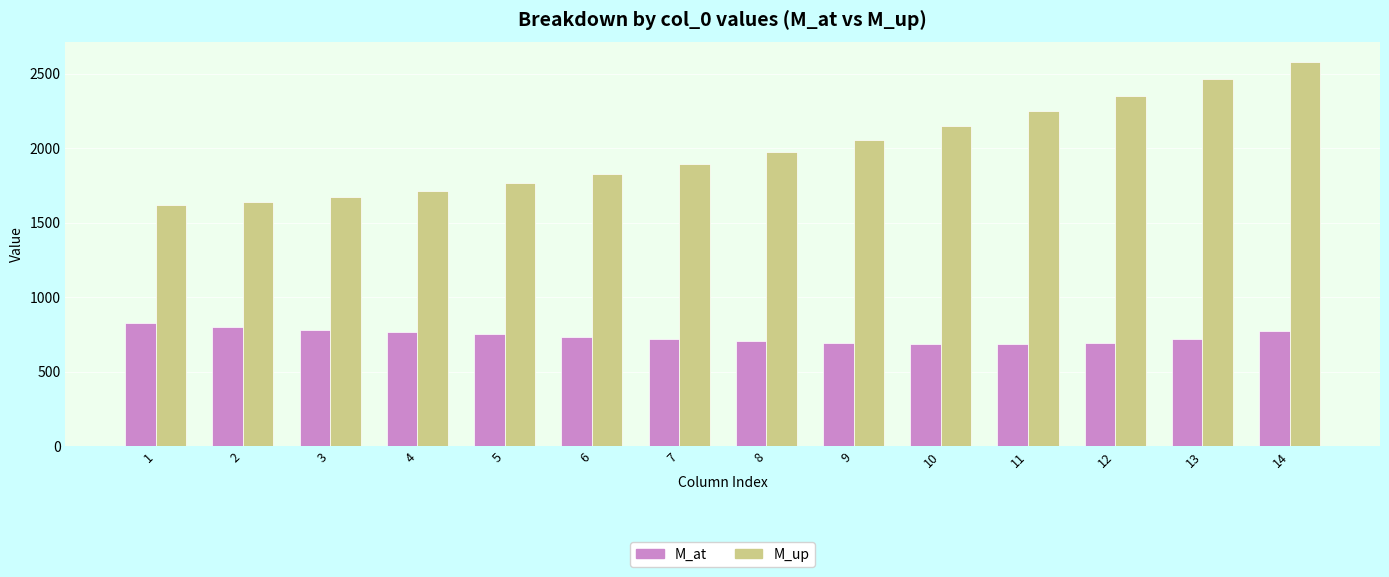

What is the sum of all M_up values?

27970.6